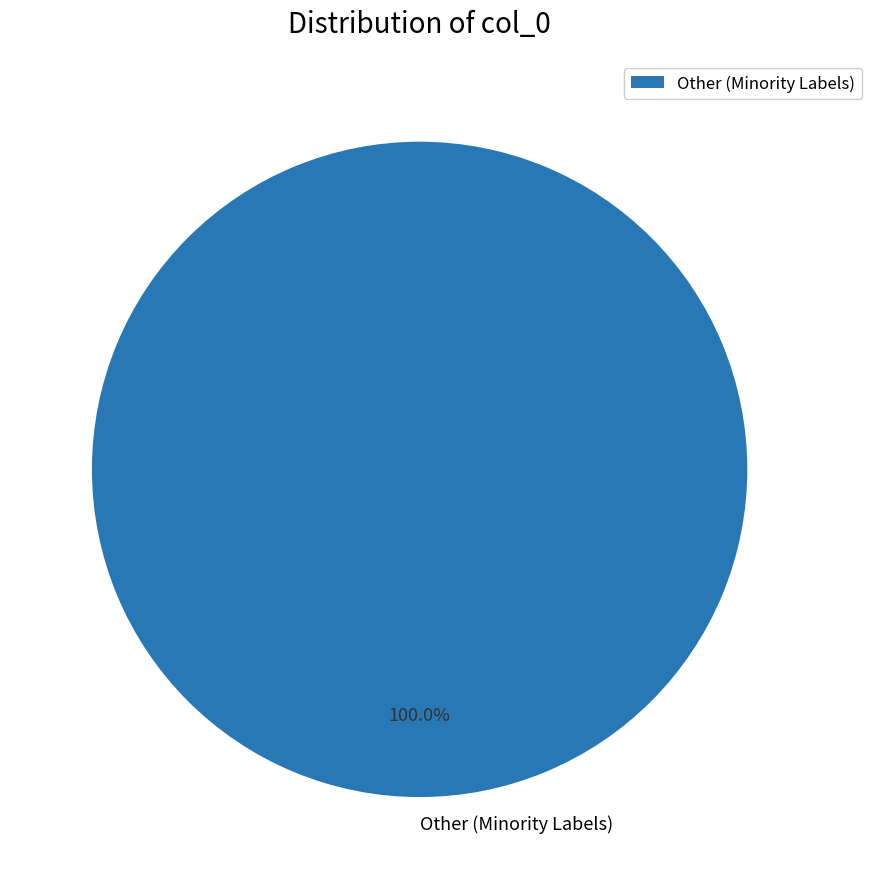

Is there any slice that represents more than half of the pie?

Yes